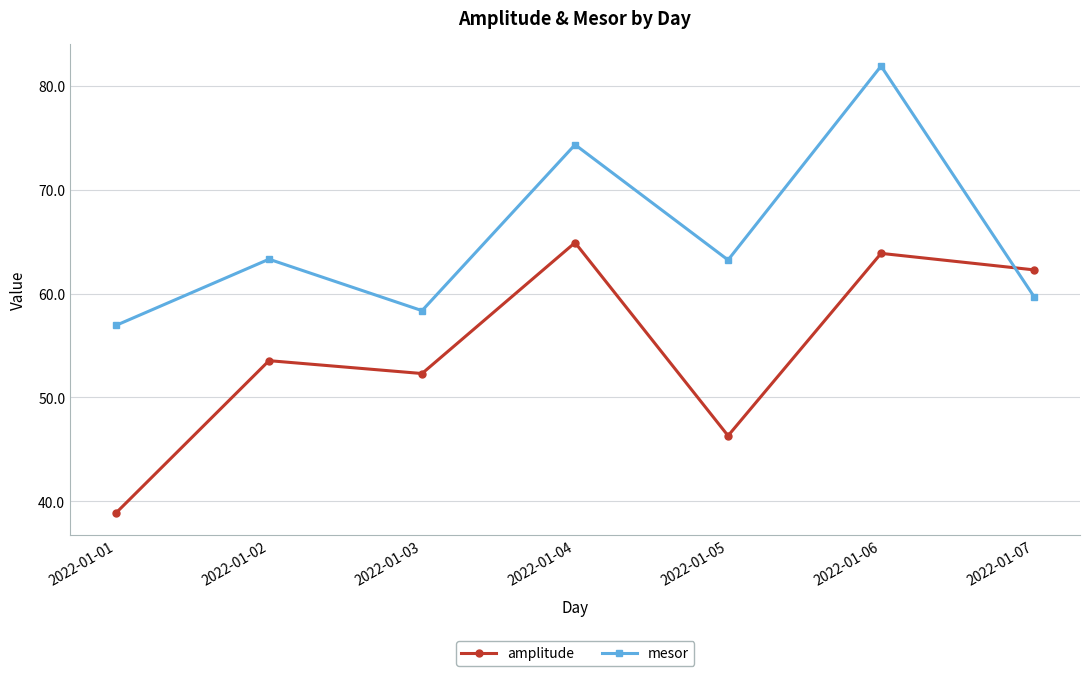

What is the value of the mesor point at the 2nd from the left?

63.3